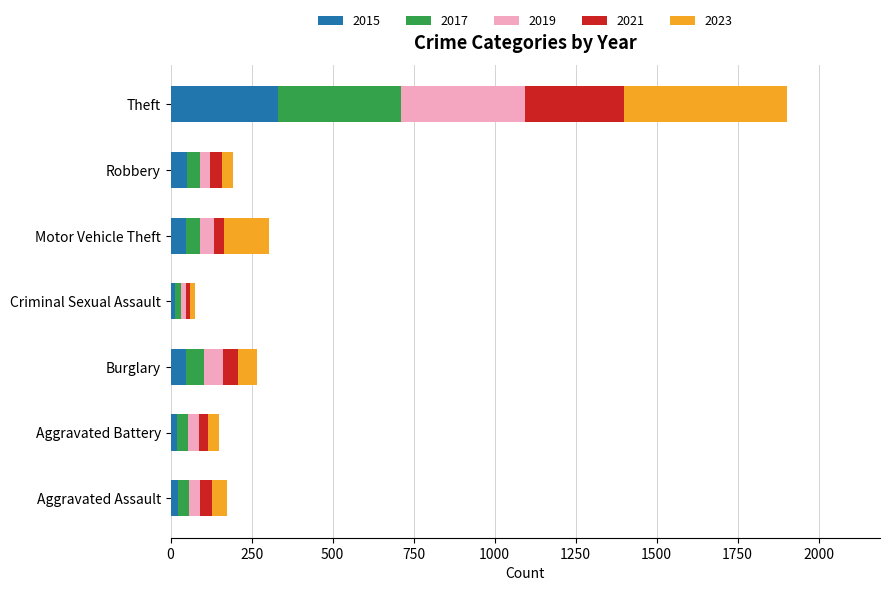

The value of 2015 at Theft is 331. True or false?

True